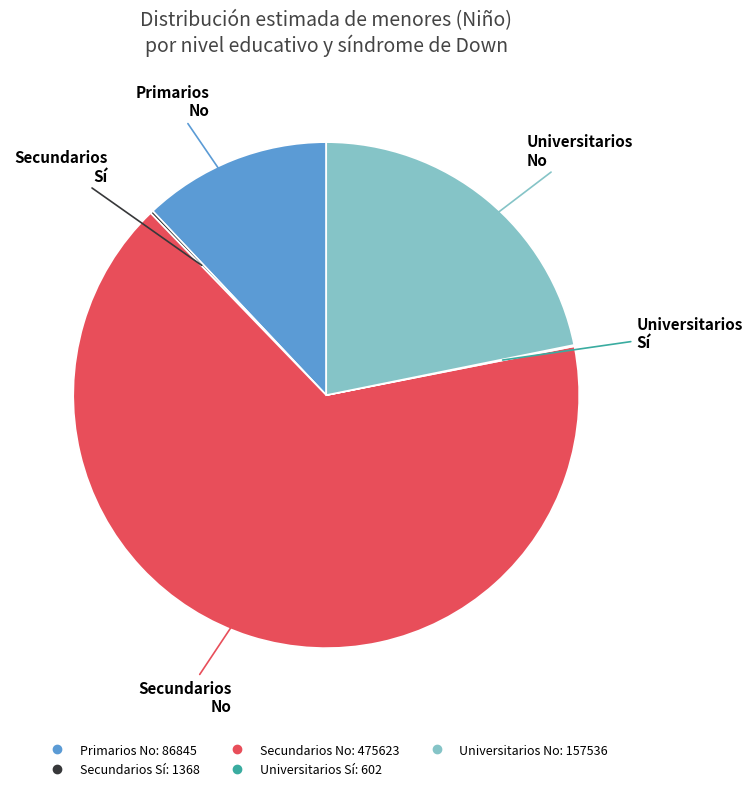

Does any single category account for the majority?

Yes